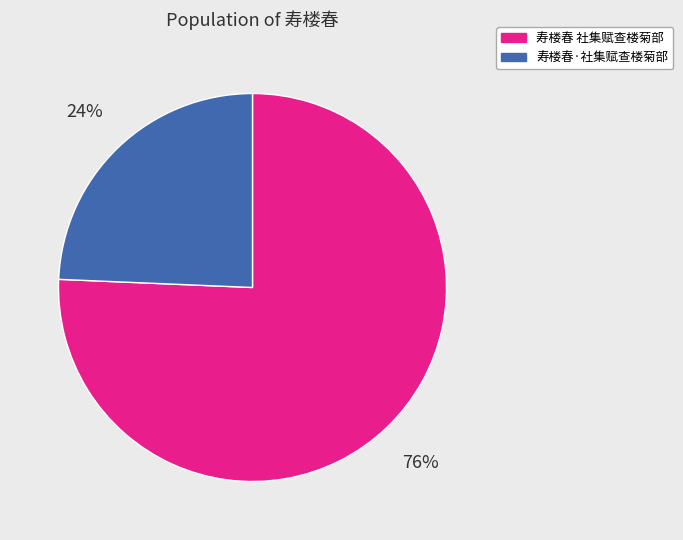

The 寿楼春 社集赋查楼菊部 slice represents 76% of the pie. True or false?

True